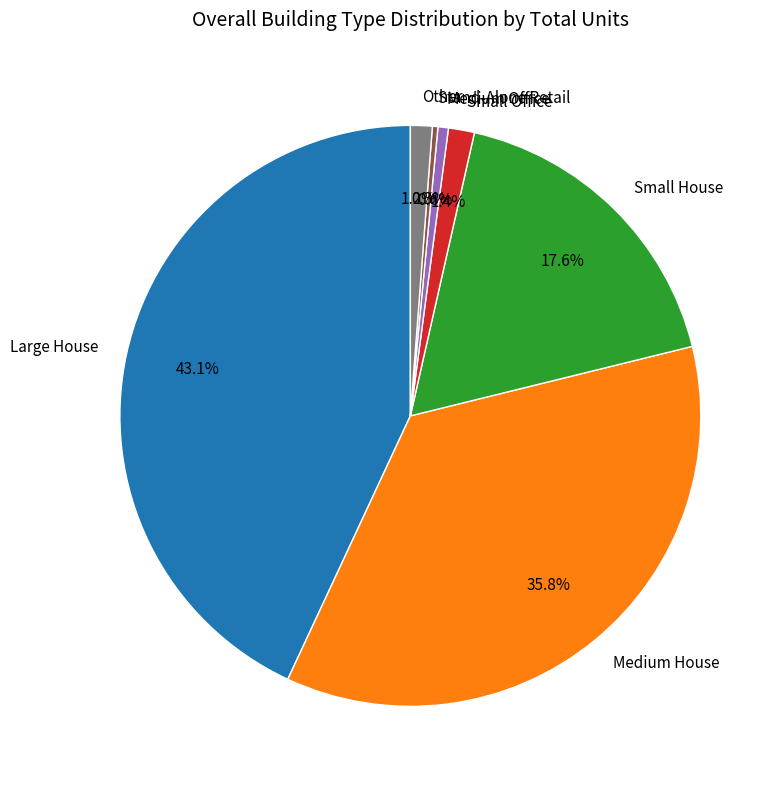

To the nearest percent, what is the difference between the largest and smallest slice percentages?

43%